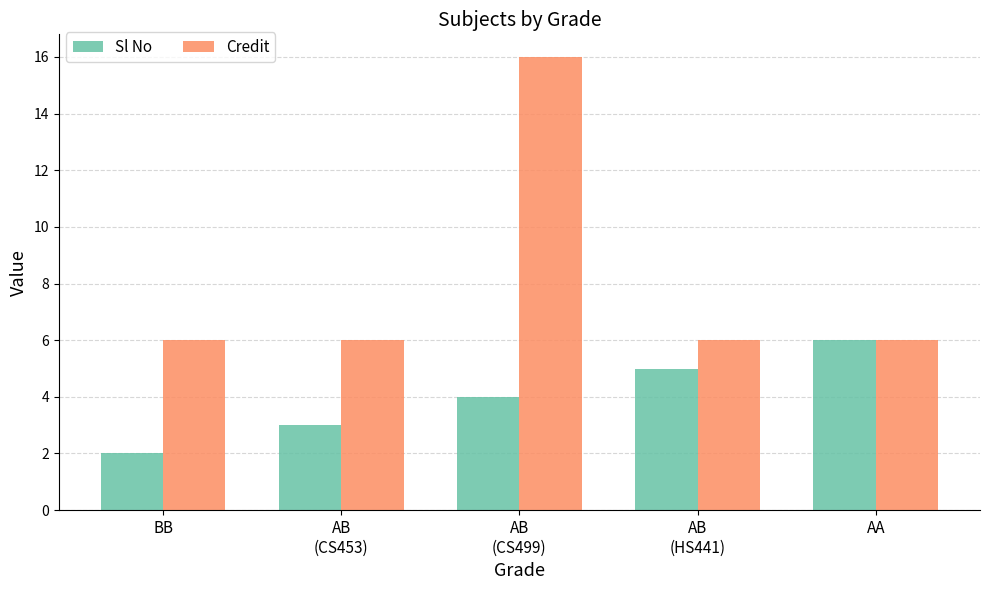

At which label does Sl No reach its peak?

AA